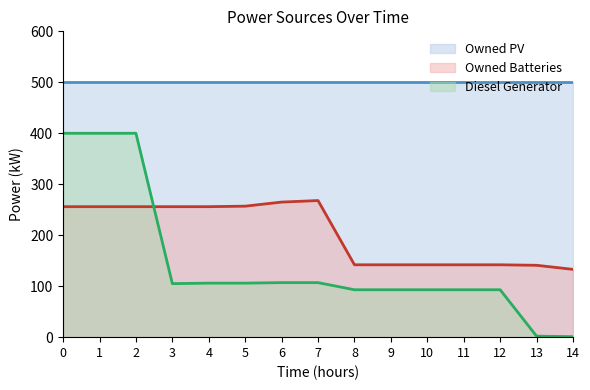

What is the spread (max minus min) of values at 11?

407